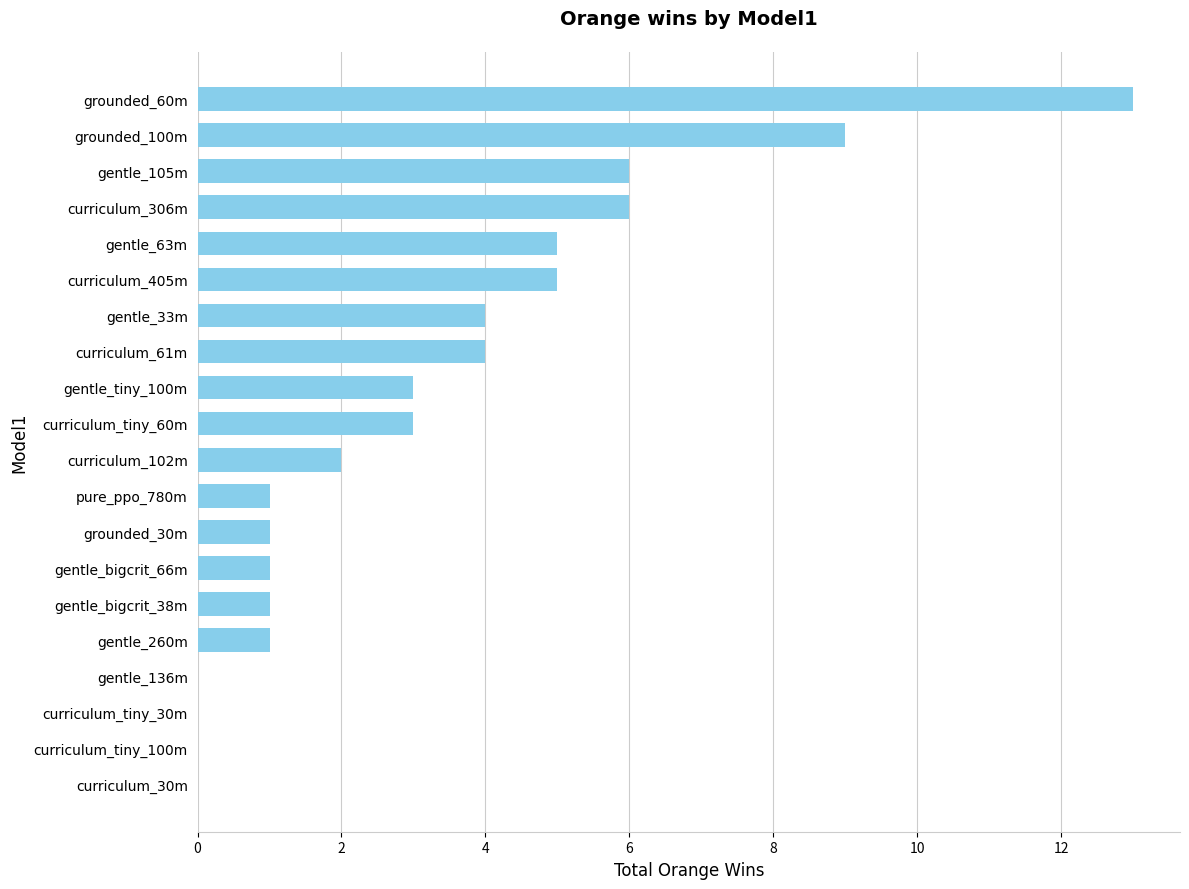

What value does the data have at curriculum_tiny_60m?

3